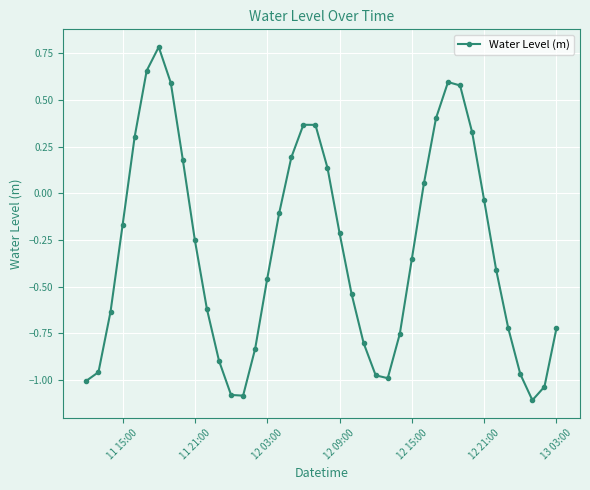

Does the chart have visible grid lines?

Yes